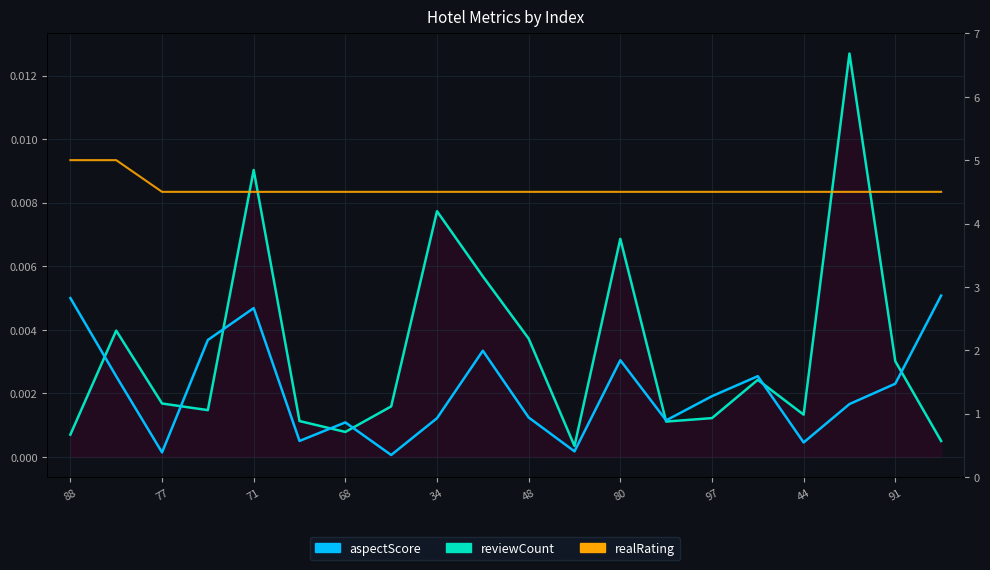

True or false: reviewCount and realRating cross at least once.

False